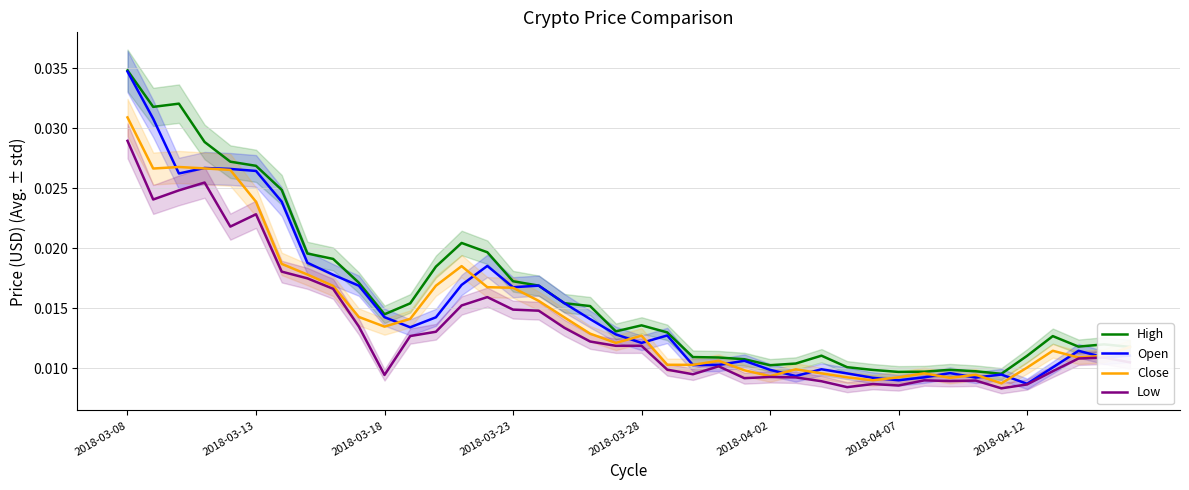

Which has a higher value, 11 or 36?

11